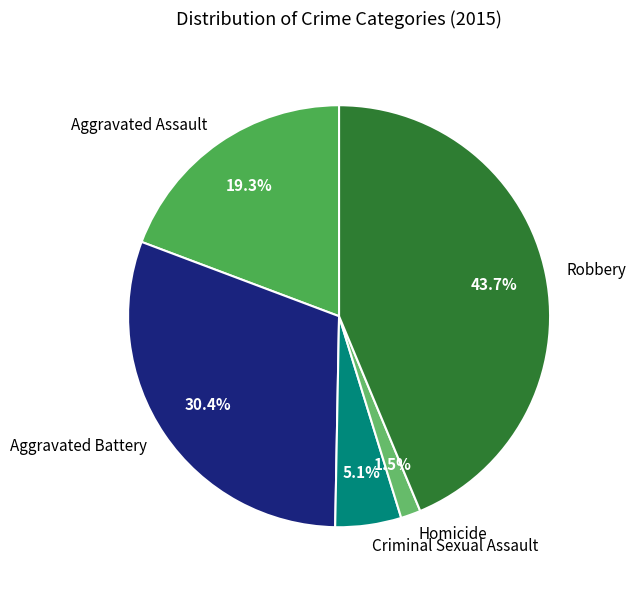

Which slice is the smallest?

Homicide